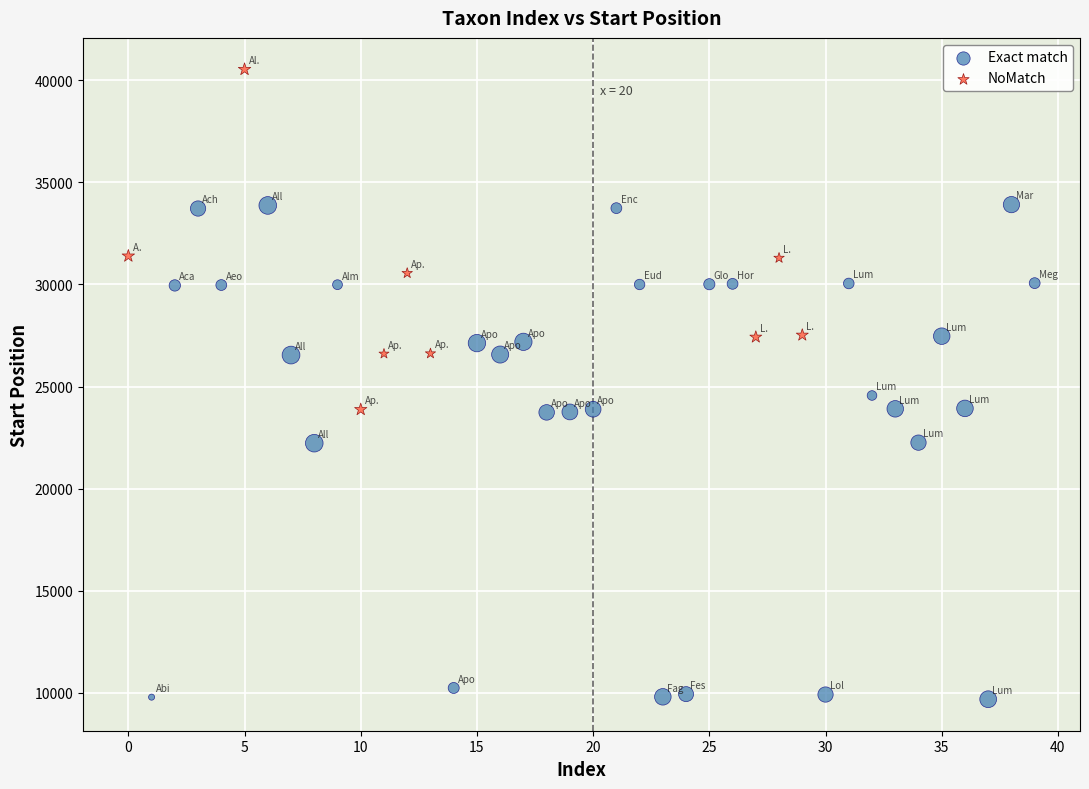

Which series reaches the maximum Y coordinate?

NoMatch